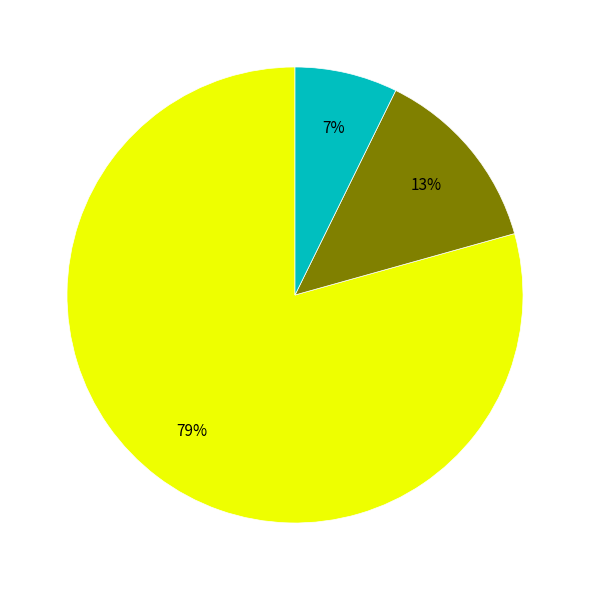

Is there a majority slice in this chart?

Yes